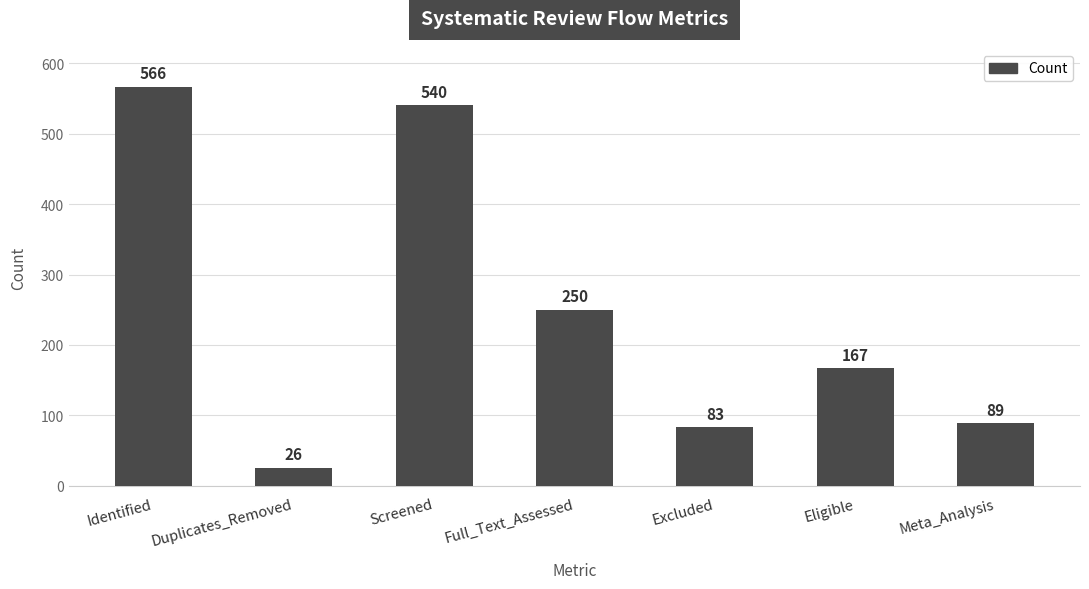

What is the label of the 5th bar from the right?

Screened